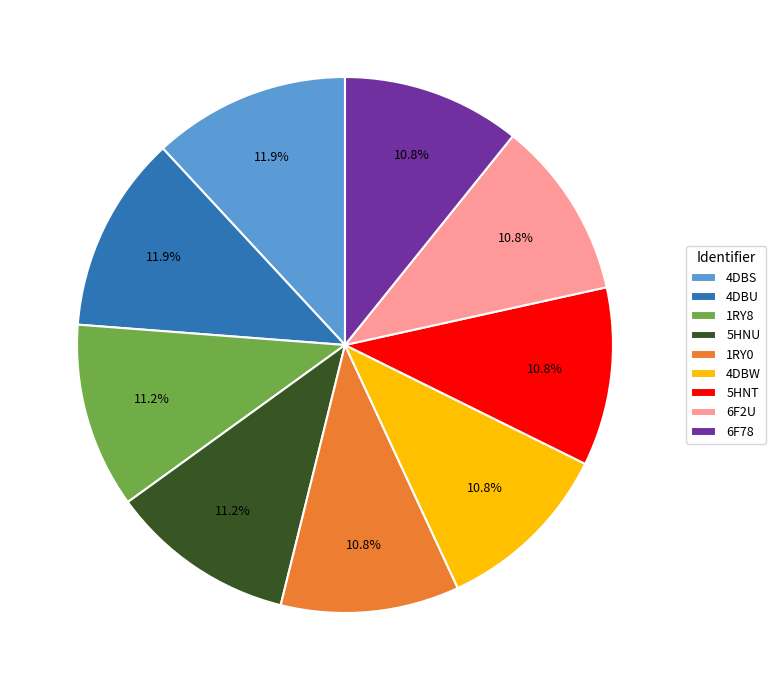

What percentage is NOT represented by 5HNT?

89.2%